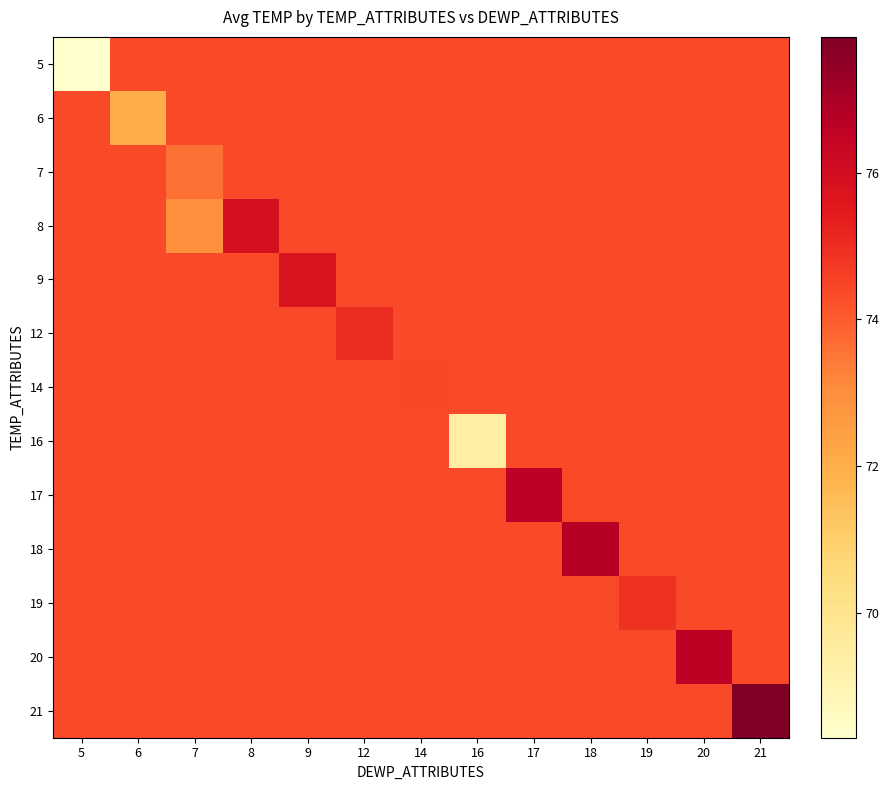

Reading right to left, list all the values displayed in this chart.

5: 21=74.4	20=74.4	19=74.4	18=74.4	17=74.4	16=74.4	14=74.4	12=74.4	9=74.4	8=74.4	7=74.4	6=74.4	5=68.3
6: 21=74.4	20=74.4	19=74.4	18=74.4	17=74.4	16=74.4	14=74.4	12=74.4	9=74.4	8=74.4	7=74.4	6=72.0	5=74.4
7: 21=74.4	20=74.4	19=74.4	18=74.4	17=74.4	16=74.4	14=74.4	12=74.4	9=74.4	8=74.4	7=73.6	6=74.4	5=74.4
8: 21=74.4	20=74.4	19=74.4	18=74.4	17=74.4	16=74.4	14=74.4	12=74.4	9=74.4	8=75.9	7=73.0	6=74.4	5=74.4
9: 21=74.4	20=74.4	19=74.4	18=74.4	17=74.4	16=74.4	14=74.4	12=74.4	9=75.7	8=74.4	7=74.4	6=74.4	5=74.4
12: 21=74.4	20=74.4	19=74.4	18=74.4	17=74.4	16=74.4	14=74.4	12=75.0	9=74.4	8=74.4	7=74.4	6=74.4	5=74.4
14: 21=74.4	20=74.4	19=74.4	18=74.4	17=74.4	16=74.4	14=74.4	12=74.4	9=74.4	8=74.4	7=74.4	6=74.4	5=74.4
16: 21=74.4	20=74.4	19=74.4	18=74.4	17=74.4	16=69.4	14=74.4	12=74.4	9=74.4	8=74.4	7=74.4	6=74.4	5=74.4
17: 21=74.4	20=74.4	19=74.4	18=74.4	17=76.6	16=74.4	14=74.4	12=74.4	9=74.4	8=74.4	7=74.4	6=74.4	5=74.4
18: 21=74.4	20=74.4	19=74.4	18=76.7	17=74.4	16=74.4	14=74.4	12=74.4	9=74.4	8=74.4	7=74.4	6=74.4	5=74.4
19: 21=74.4	20=74.4	19=74.9	18=74.4	17=74.4	16=74.4	14=74.4	12=74.4	9=74.4	8=74.4	7=74.4	6=74.4	5=74.4
20: 21=74.4	20=76.6	19=74.4	18=74.4	17=74.4	16=74.4	14=74.4	12=74.4	9=74.4	8=74.4	7=74.4	6=74.4	5=74.4
21: 21=77.8	20=74.4	19=74.4	18=74.4	17=74.4	16=74.4	14=74.4	12=74.4	9=74.4	8=74.4	7=74.4	6=74.4	5=74.4